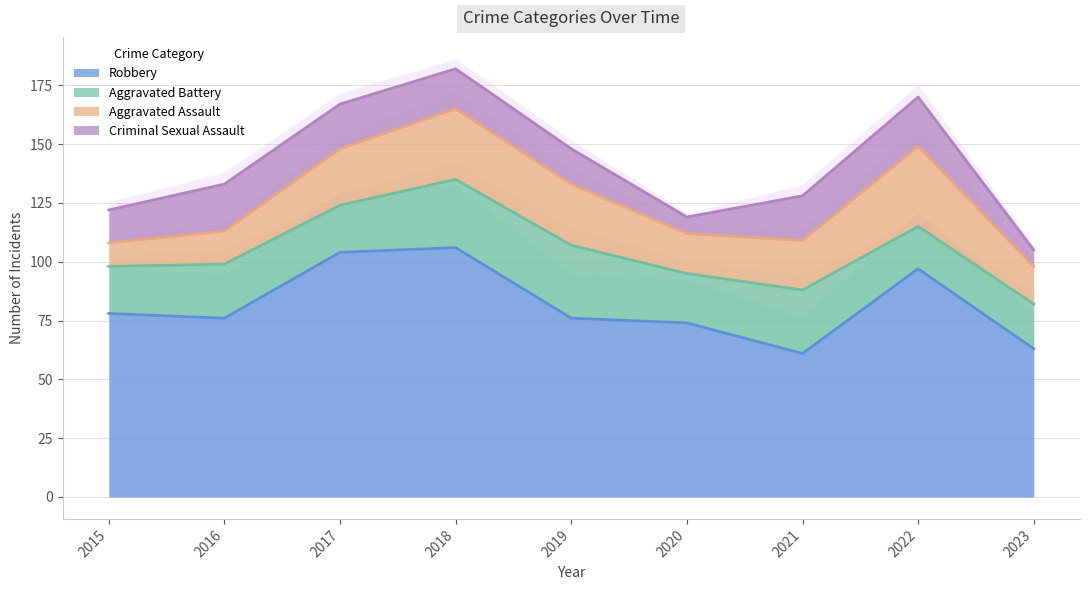

At which category does Robbery reach its first local peak?

2018